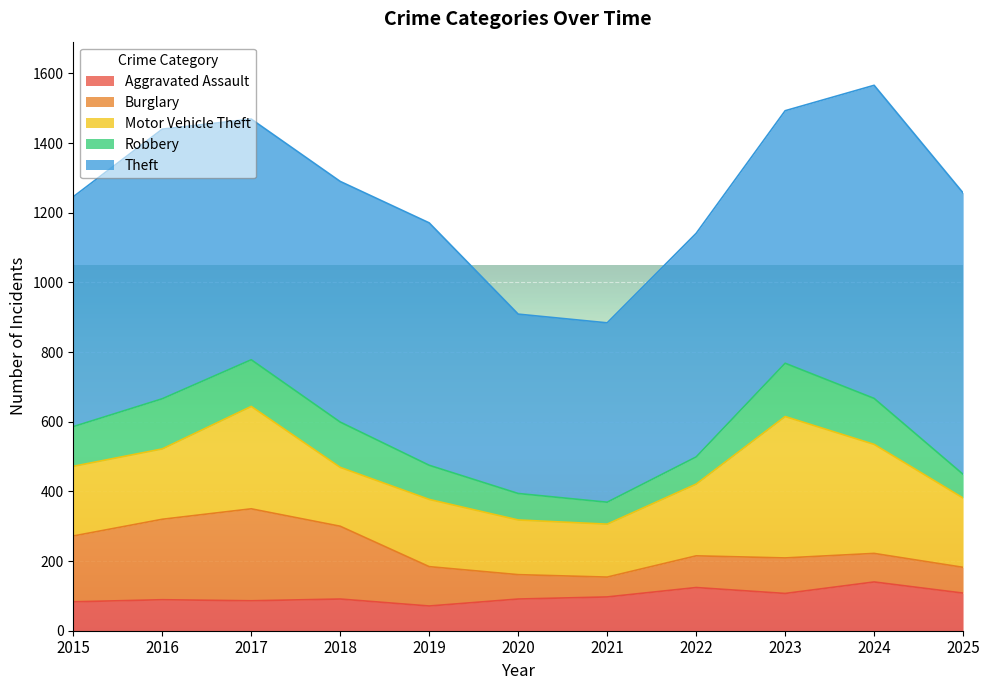

Between 2022 and 2025, which series saw the biggest shift?

Theft